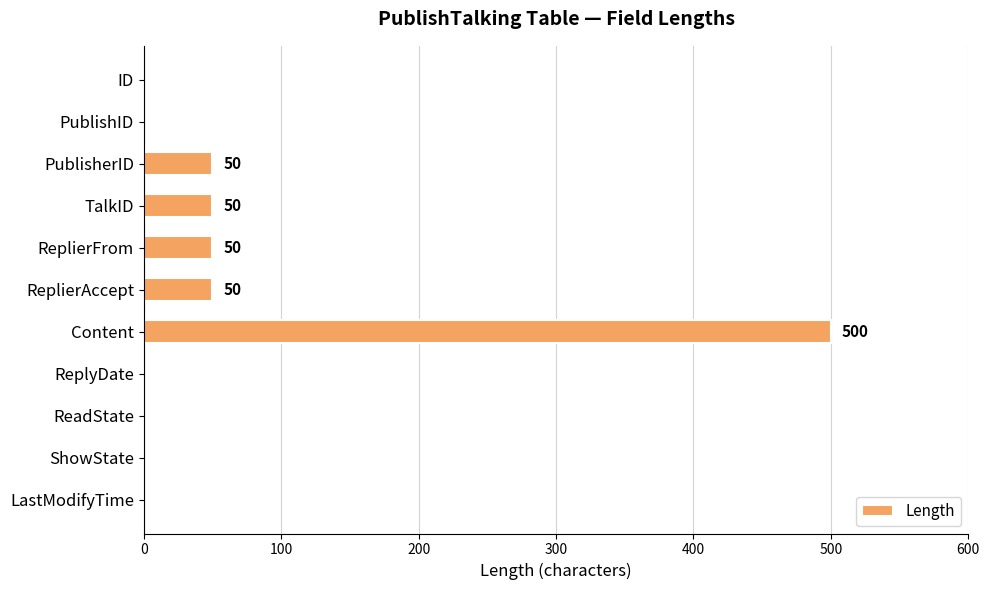

True or false: the data shows 324 at ReadState.

False